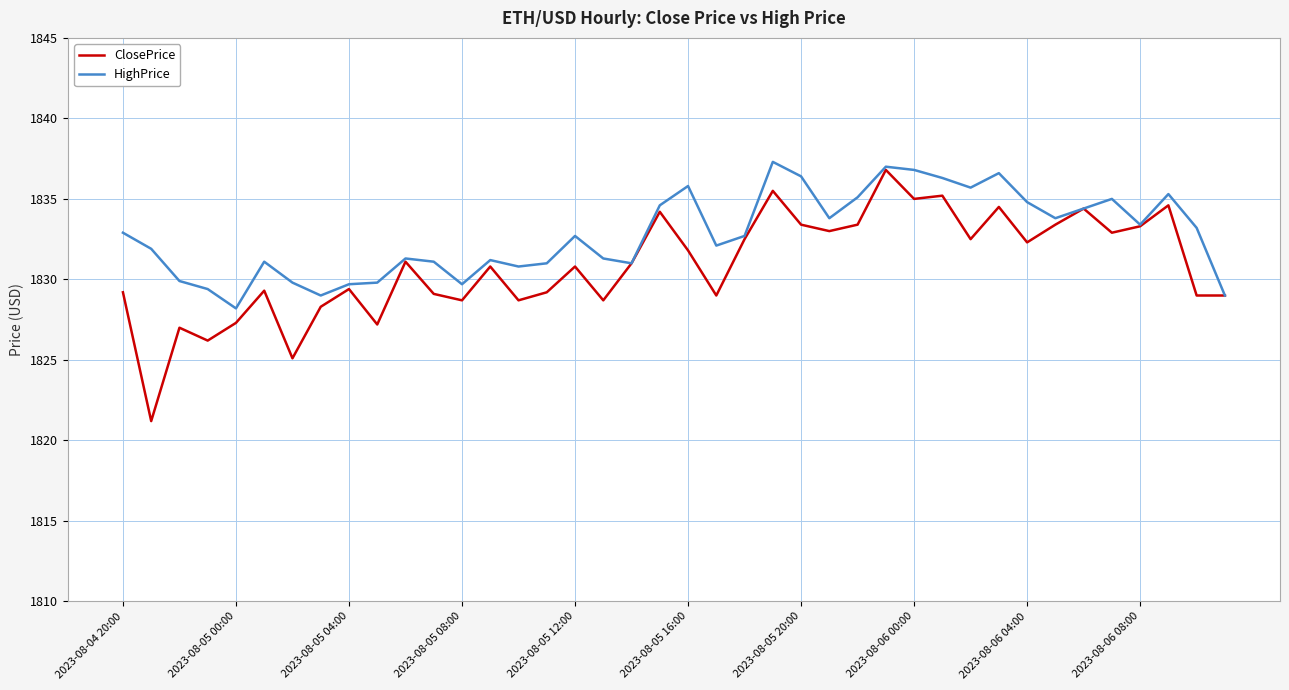

List the series in order of their overall mean, lowest first.

ClosePrice, HighPrice